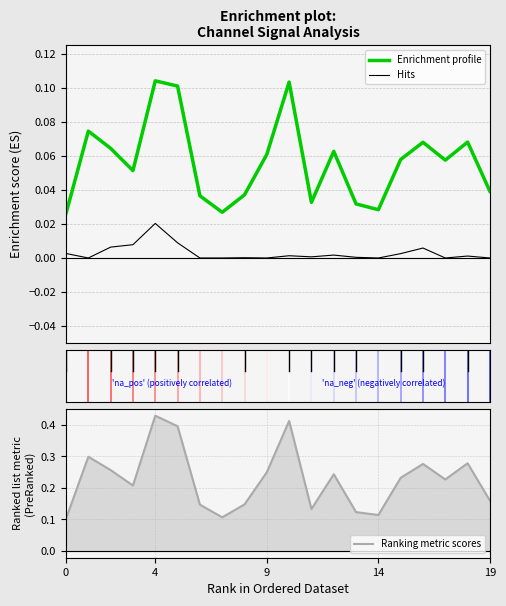

Does the chart display data point markers on the line(s)?

No